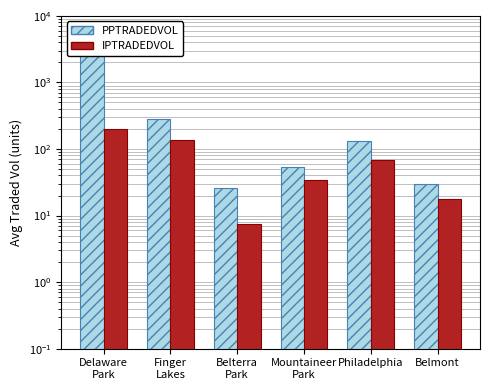

True or false: PPTRADEDVOL has a value of 232.3 at Philadelphia.

False